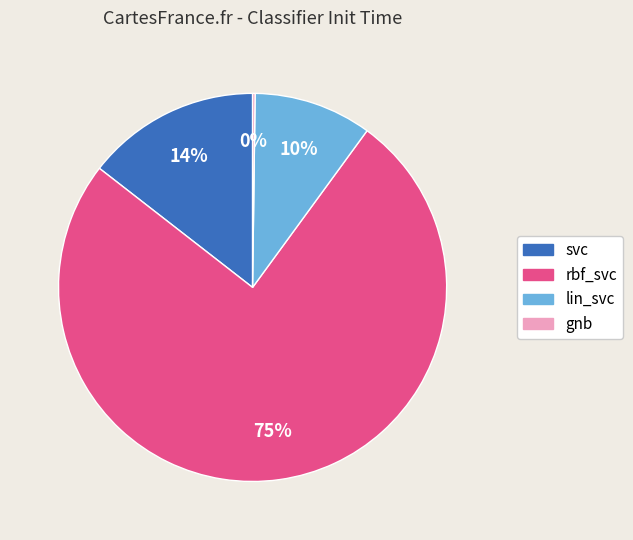

Is the sum of rbf_svc and lin_svc greater than half?

Yes